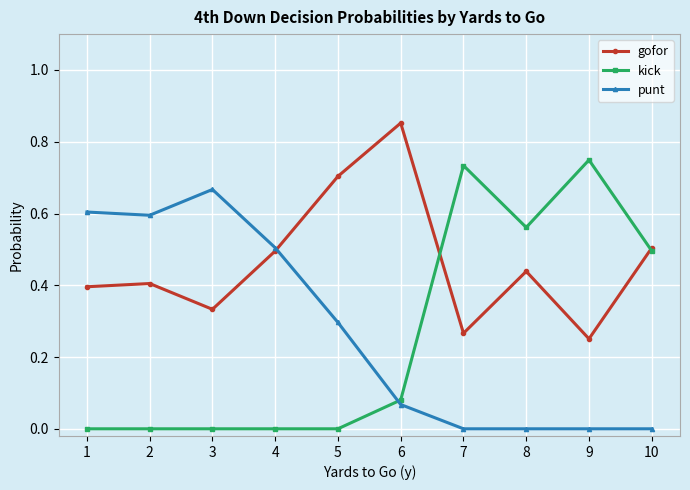

How many lines are shown in the chart?

3